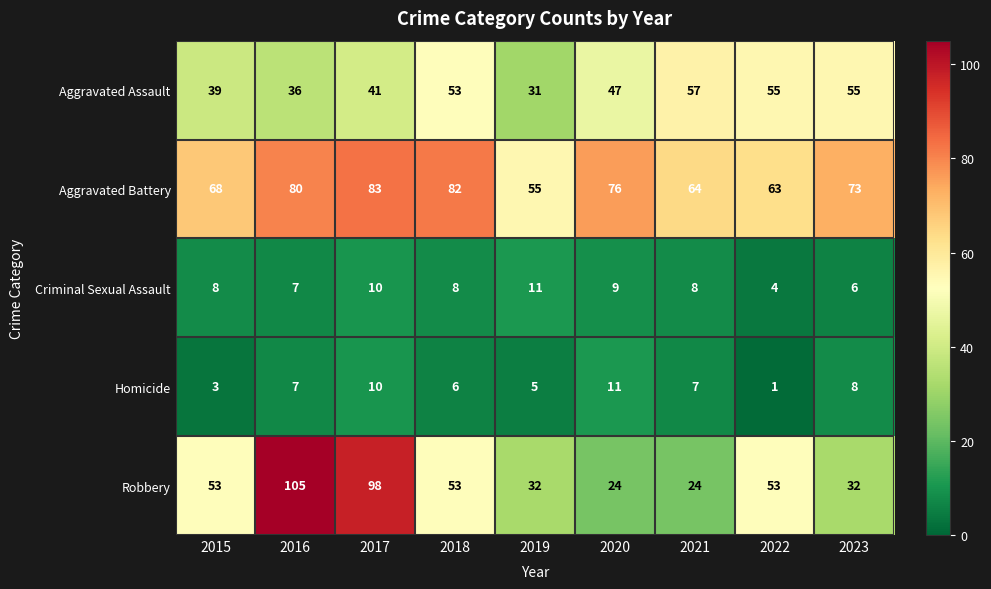

What is the total value across all series at 2016?

235